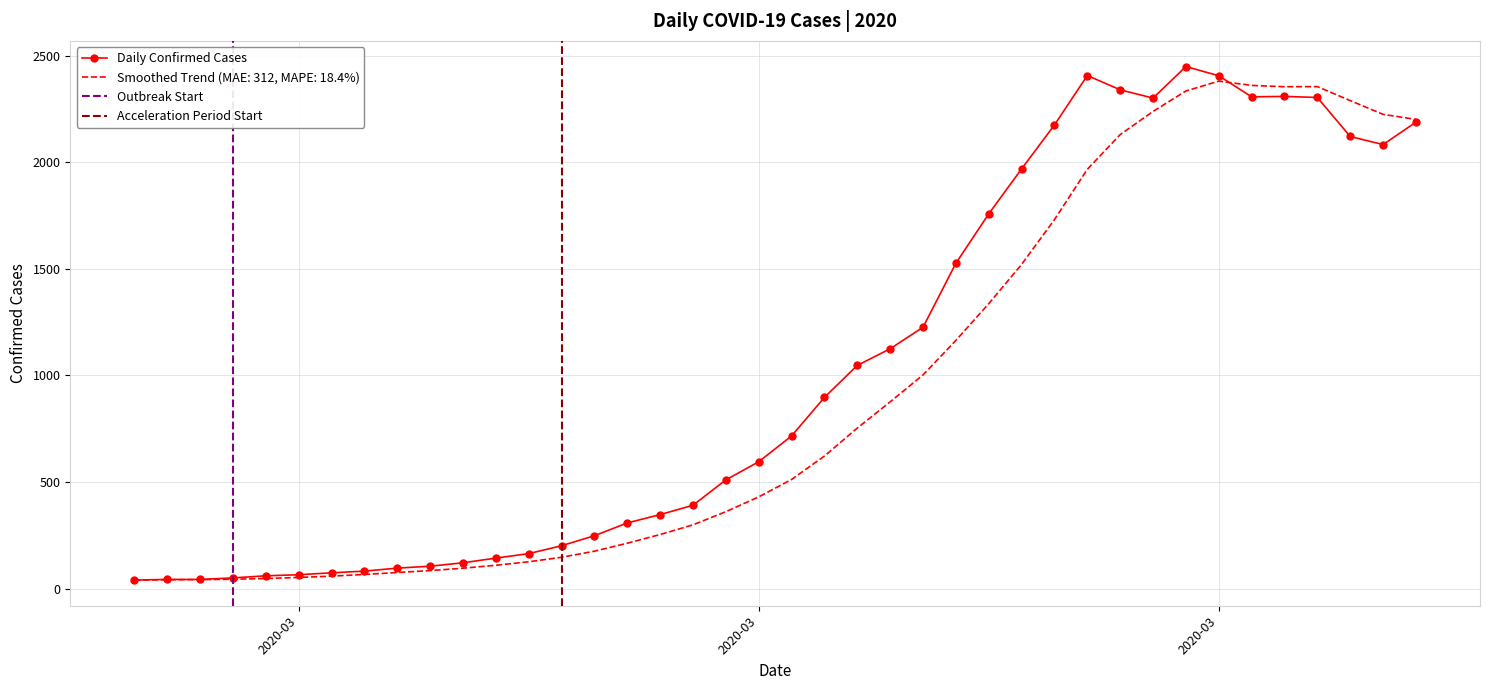

Count the number of categories in the chart.

40